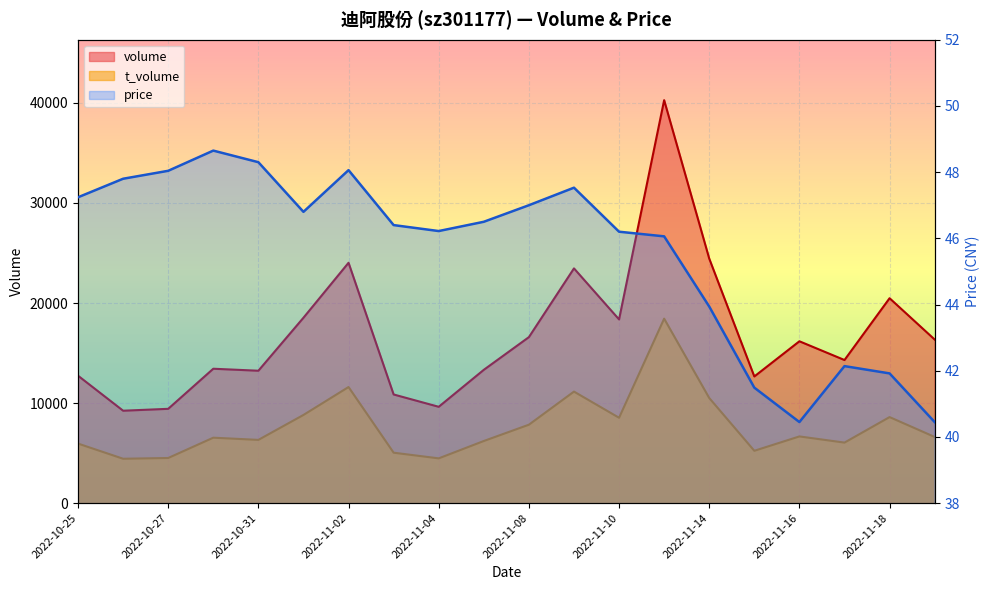

Which category has the lowest value in the price series?

2022-11-16